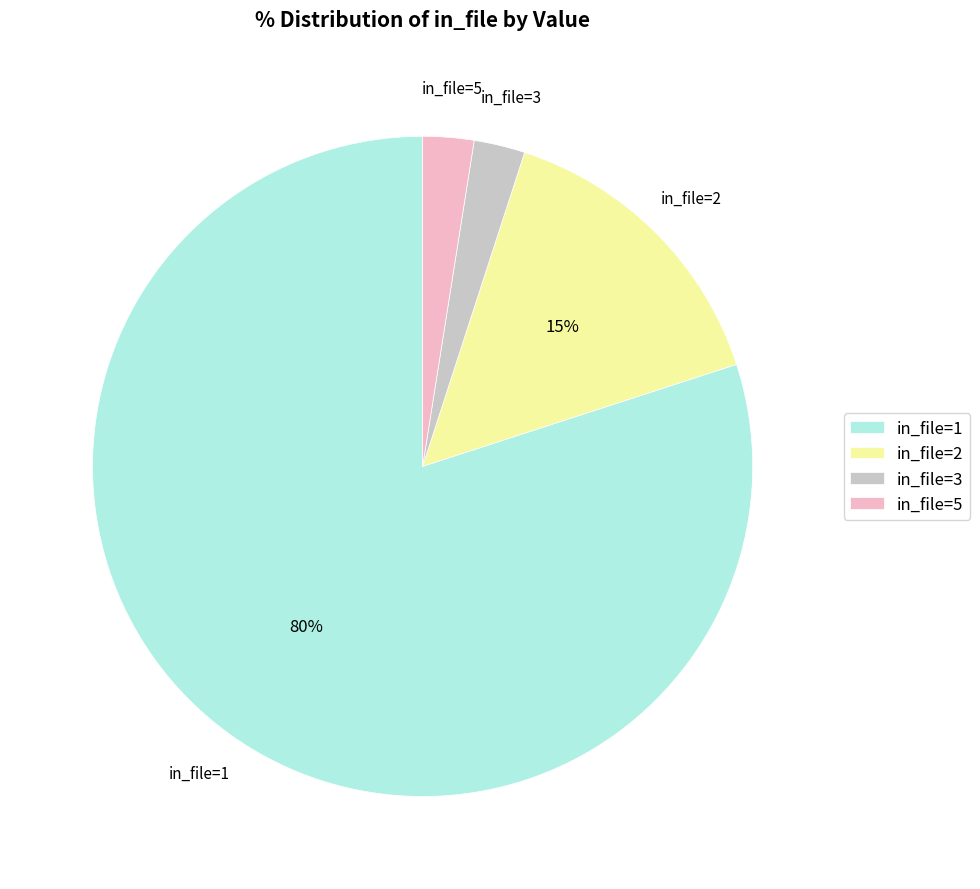

How many slices are in this pie chart?

4